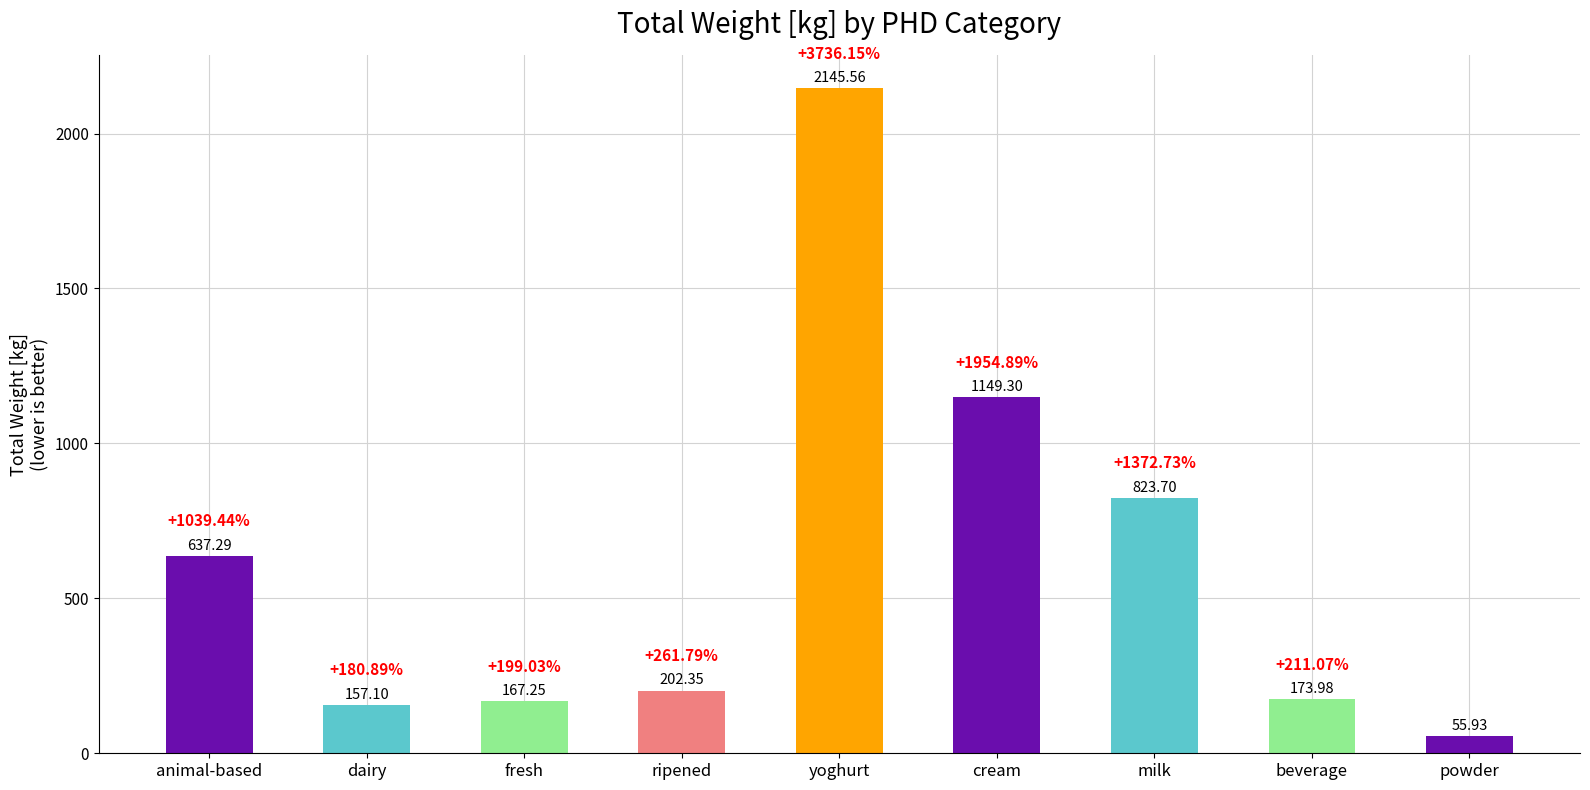

Is it true that the value at beverage is 174.0?

True